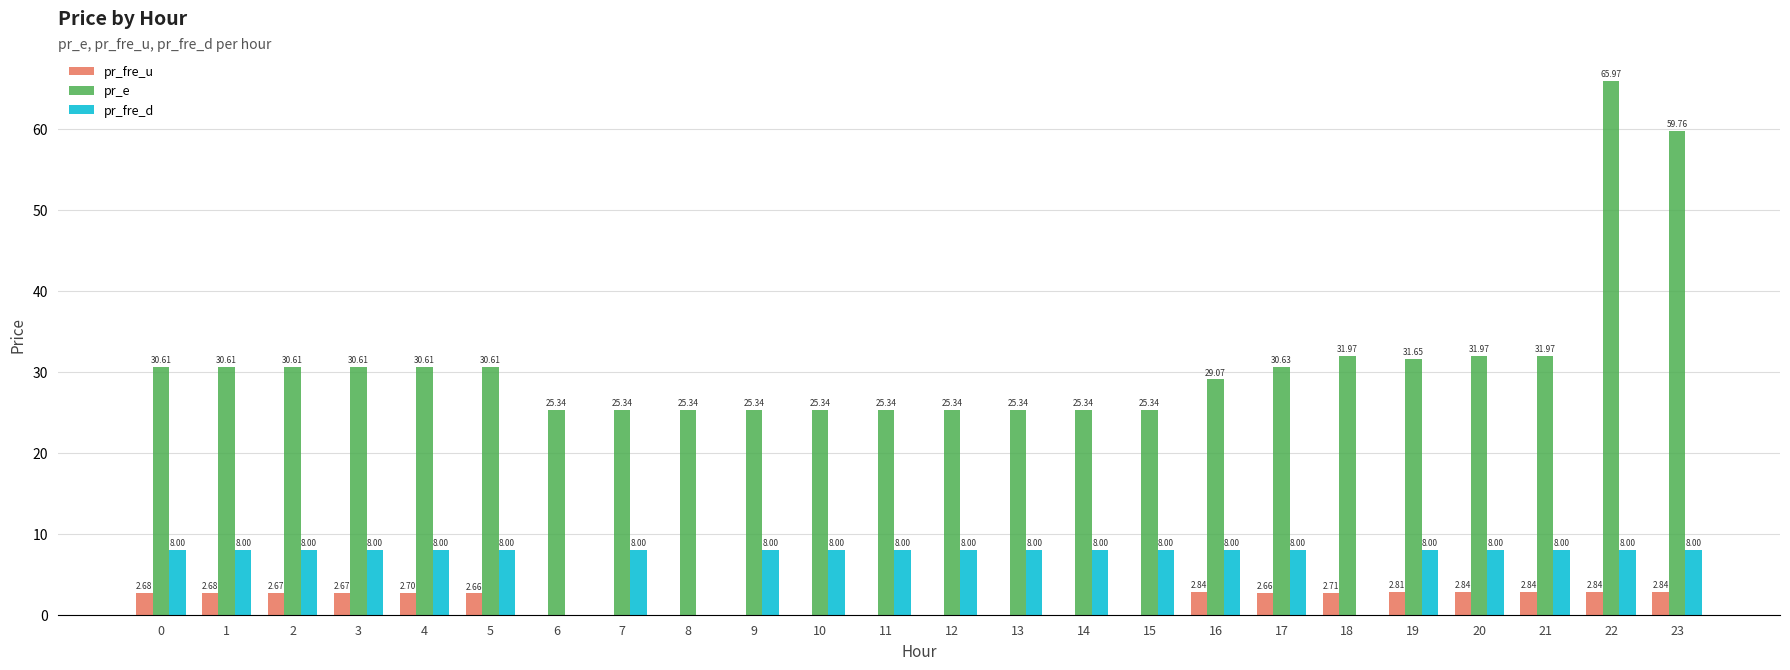

How many series are shown in this chart?

3